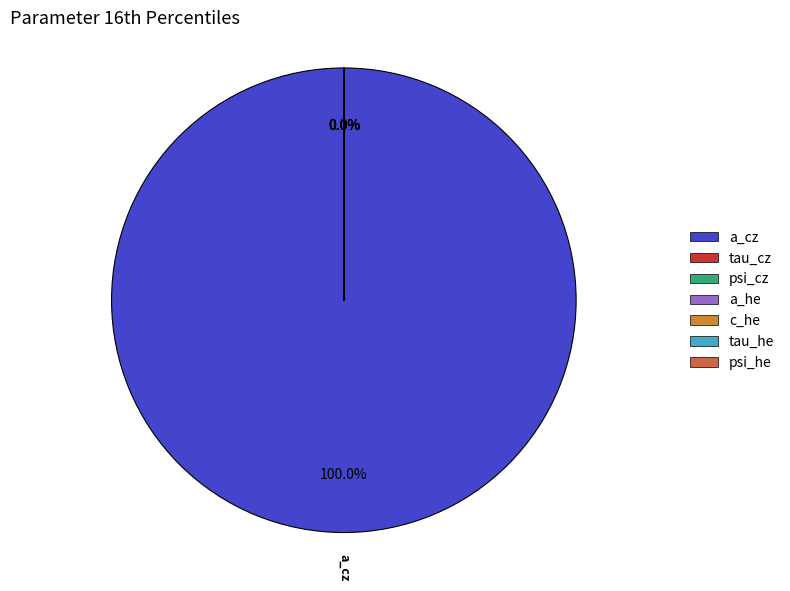

Which slice is the largest?

a_cz